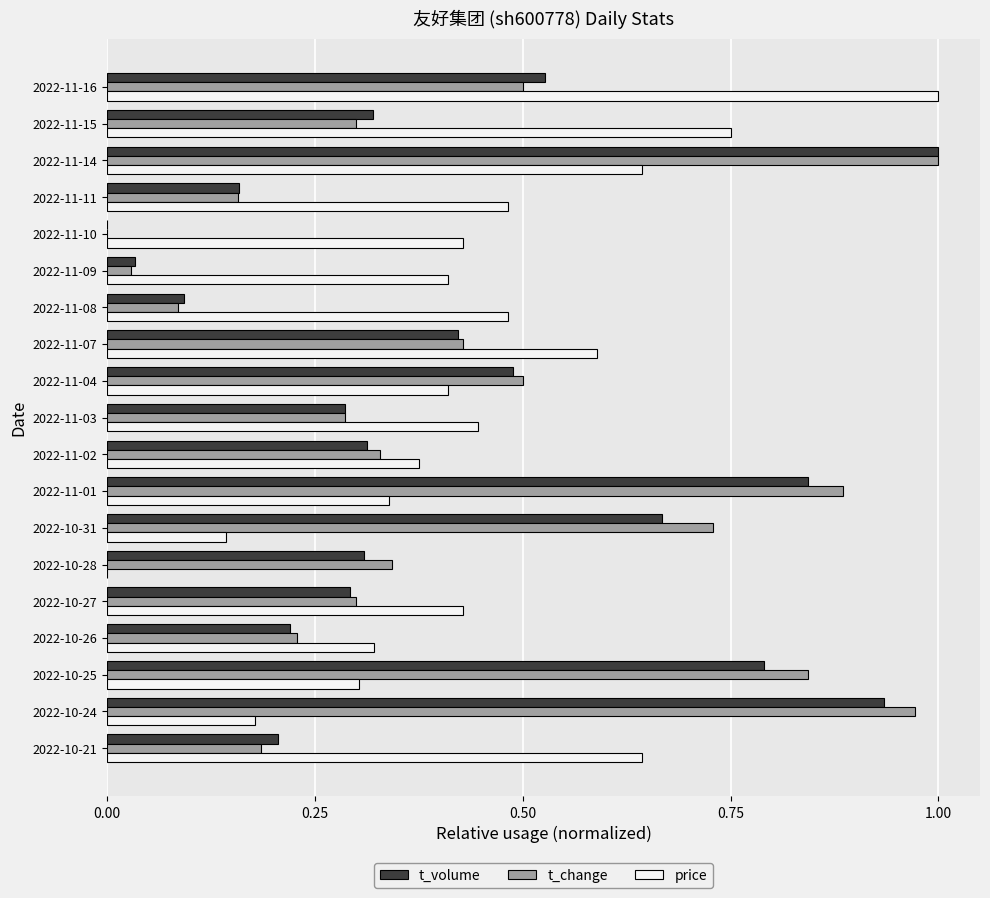

Which series has the largest total across all categories?

price